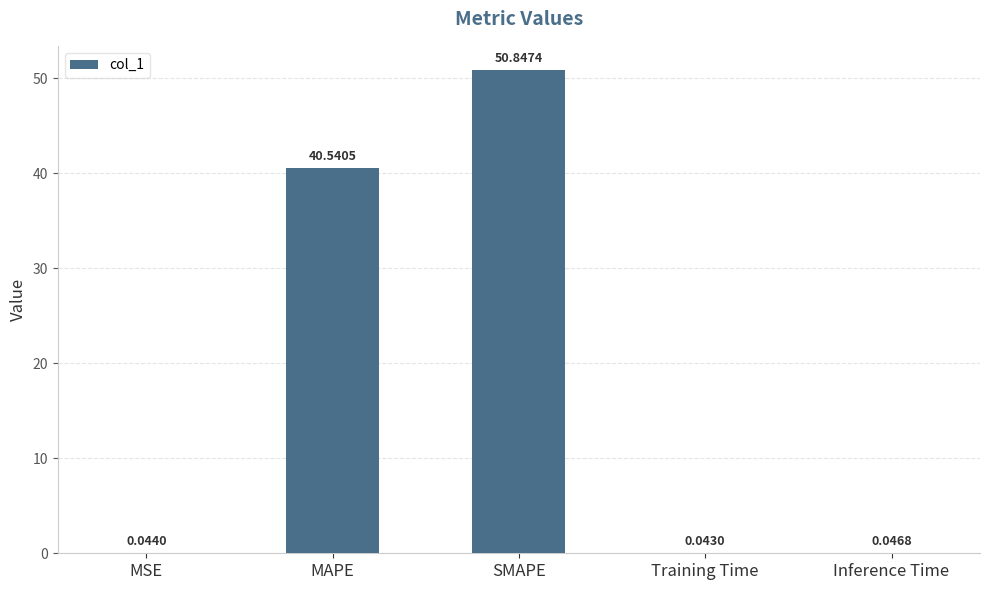

Which category has the highest value across all series?

SMAPE